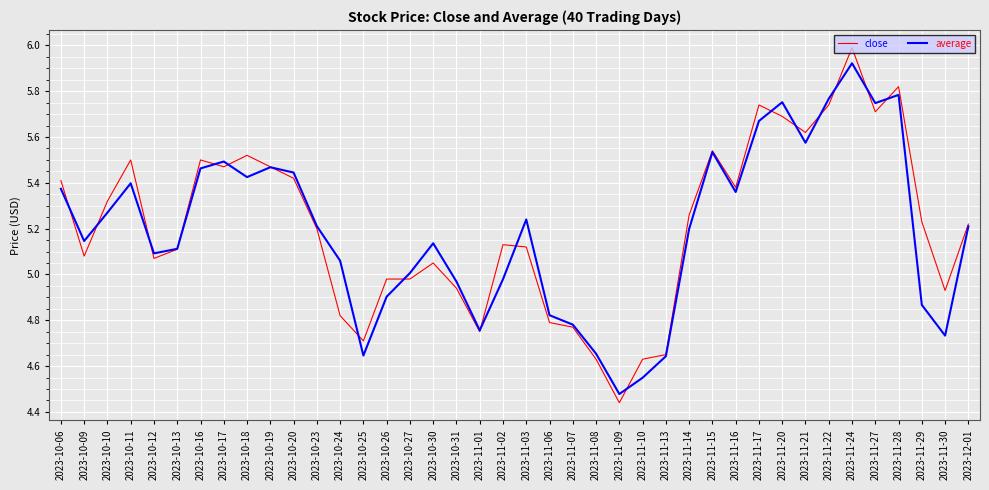

What is the maximum value shown in the chart?

6.0